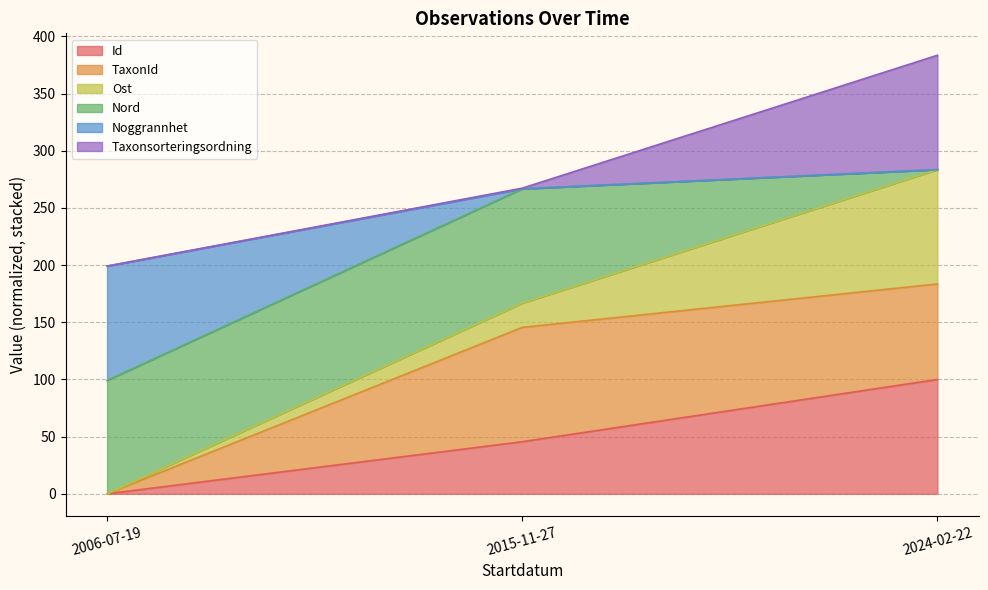

What is the total value across all series at 2015-11-27?

267.3